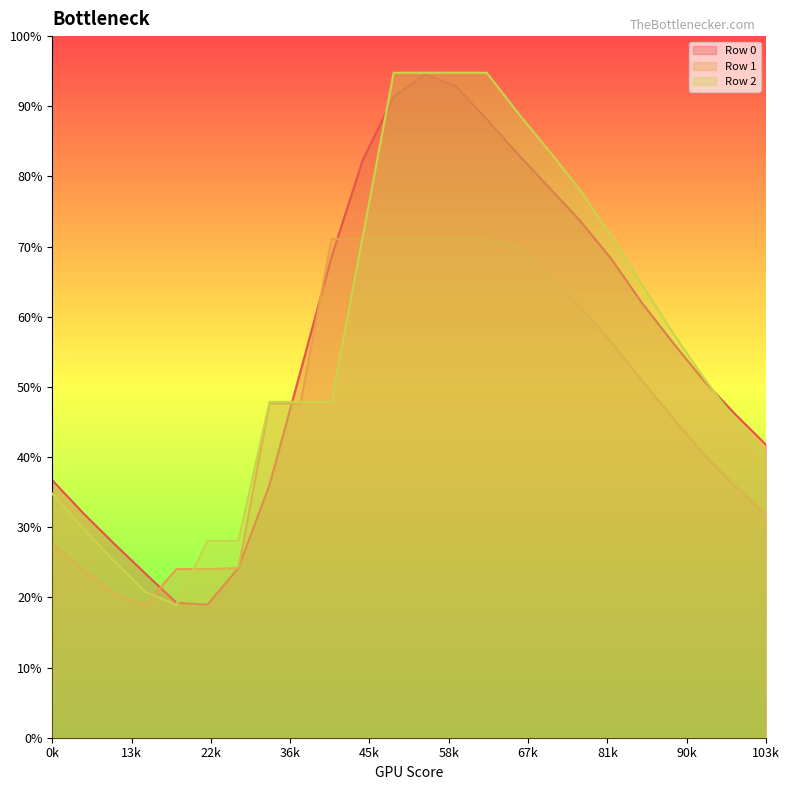

Rank the categories by Row 2 value from highest to lowest.

14, 13, 12, 11, 15, 16, 17, 18, 10, 19, 20, 21, 7, 8, 9, 22, 23, 0, 1, 5, 6, 2, 3, 4